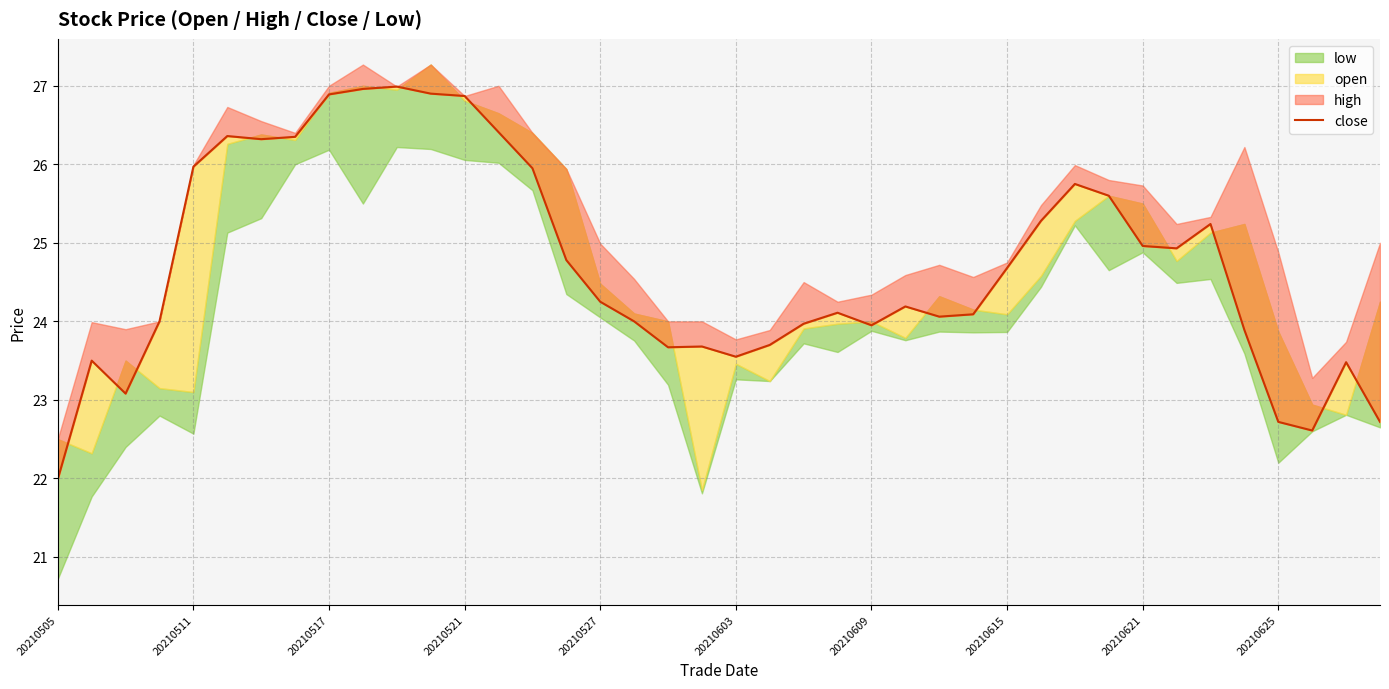

The chart shows a value of 43.0 at 20210511. True or false?

False